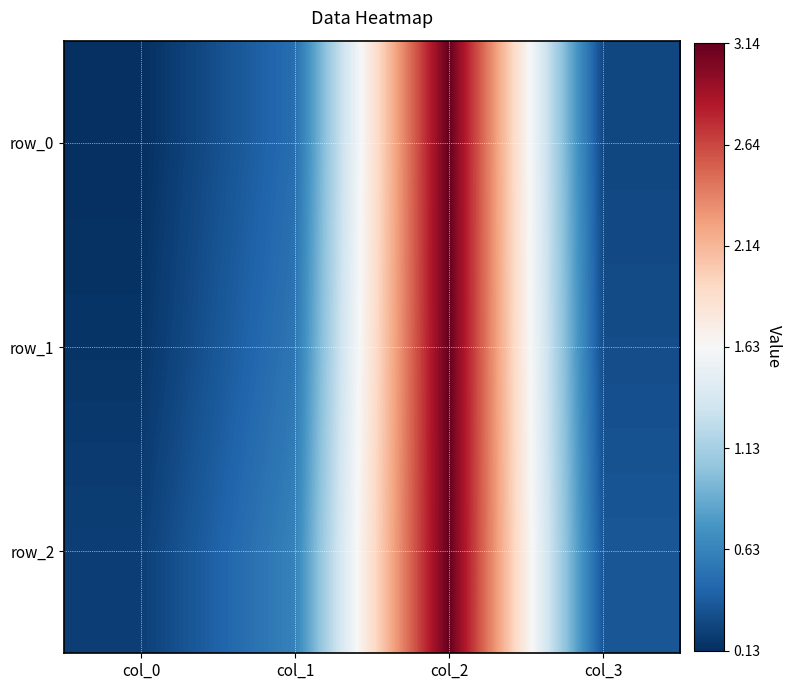

Which series has the widest spread of values?

row_0